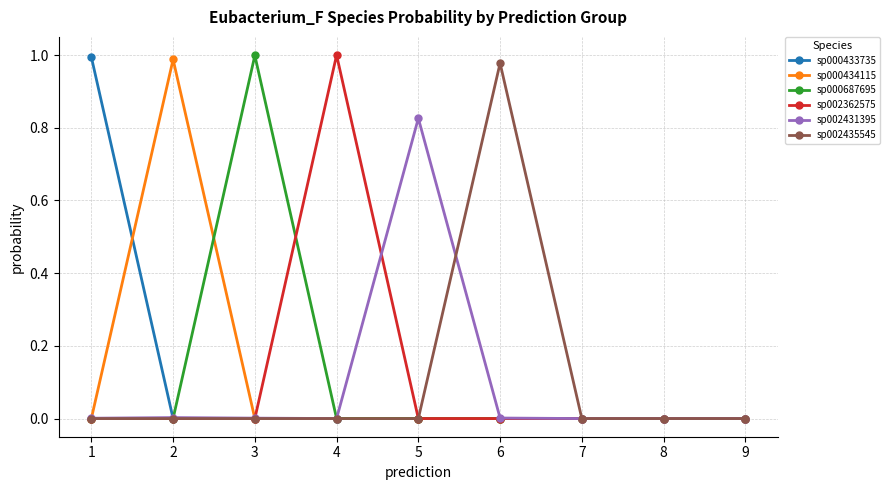

Is it true that sp002435545 equals 1.0 at 6?

True